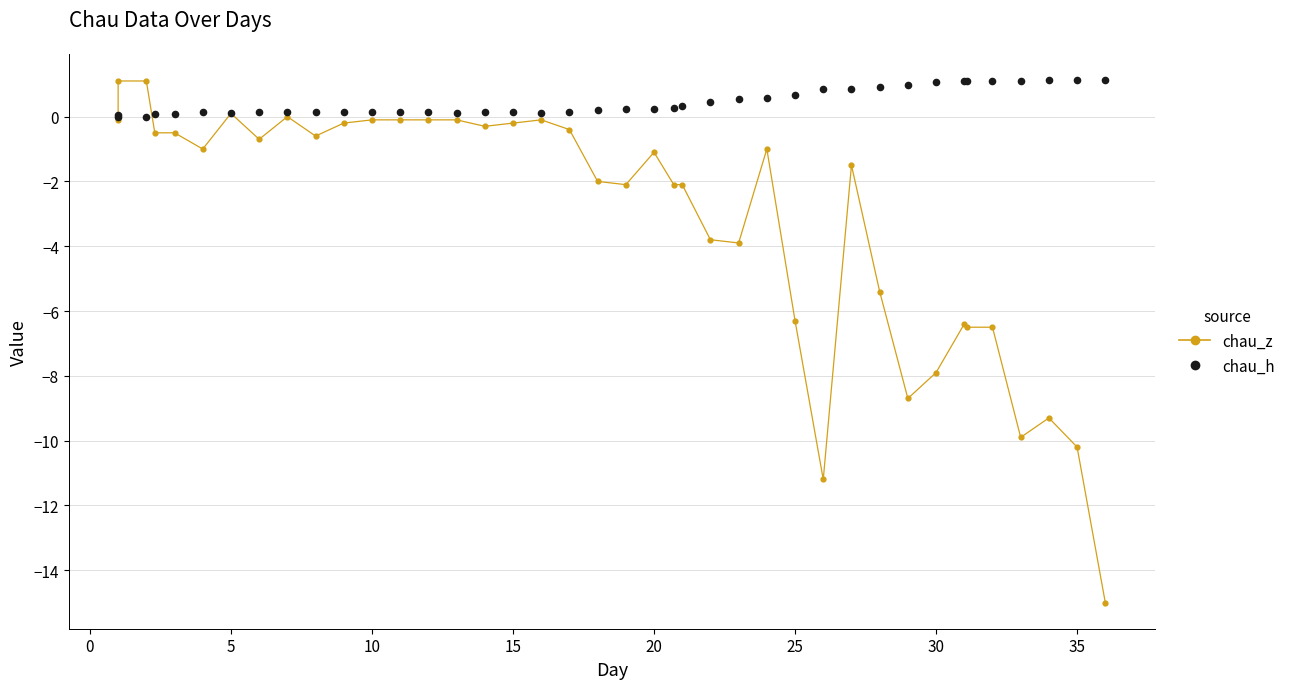

At how many categories does at least one series exceed -7?

40